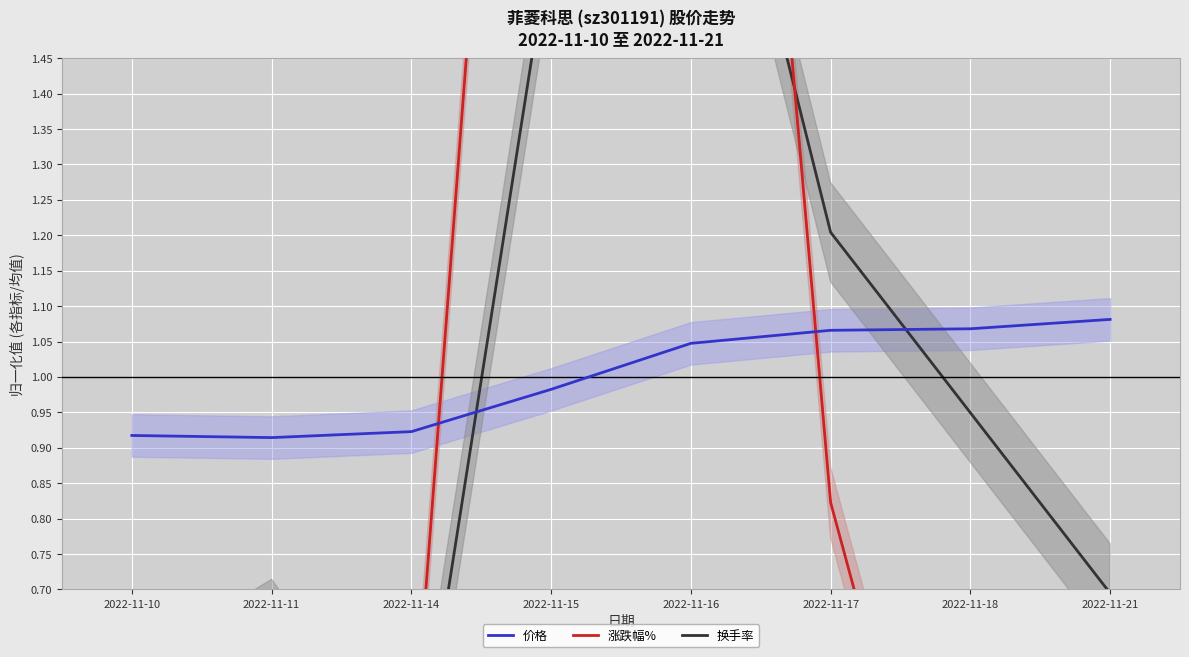

How many lines are shown in the chart?

3